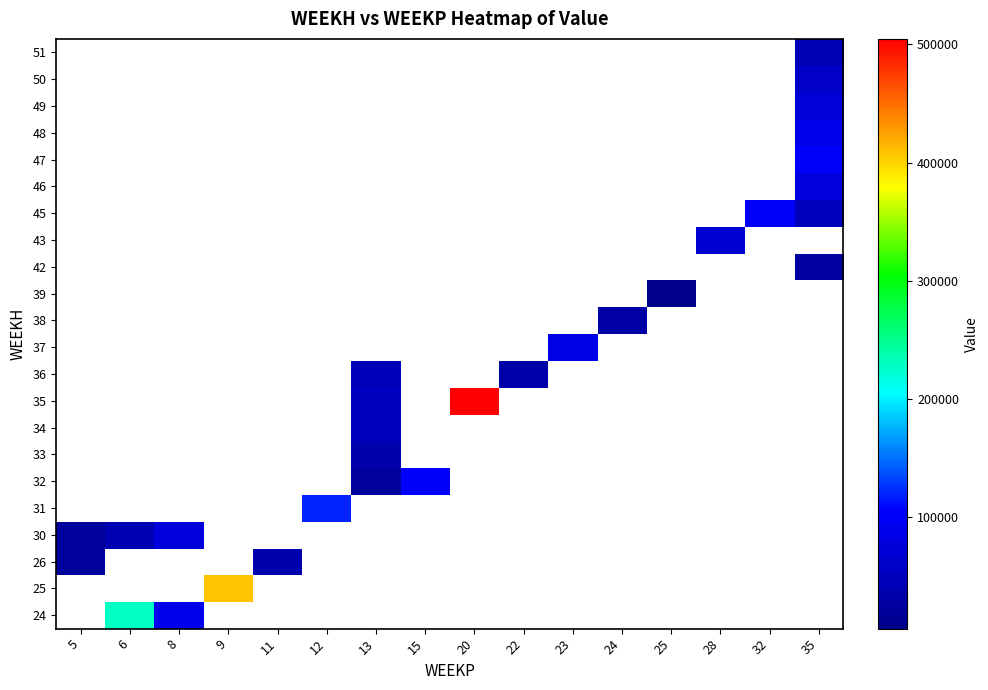

Count the number of categories in the chart.

16